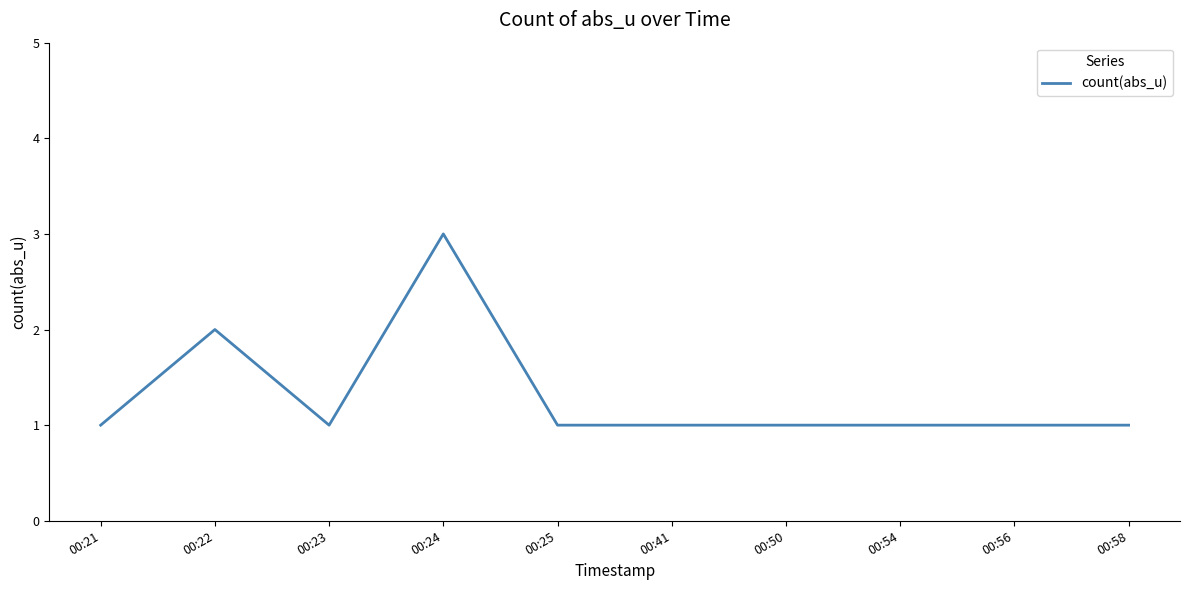

What is the maximum value shown in the chart?

3